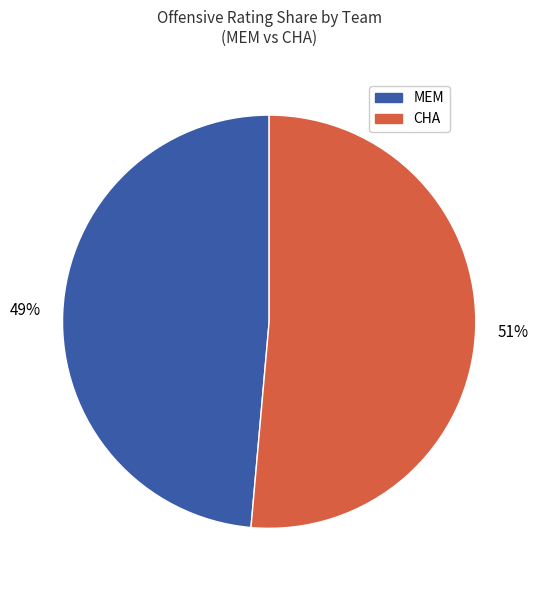

Does any single category account for the majority?

Yes